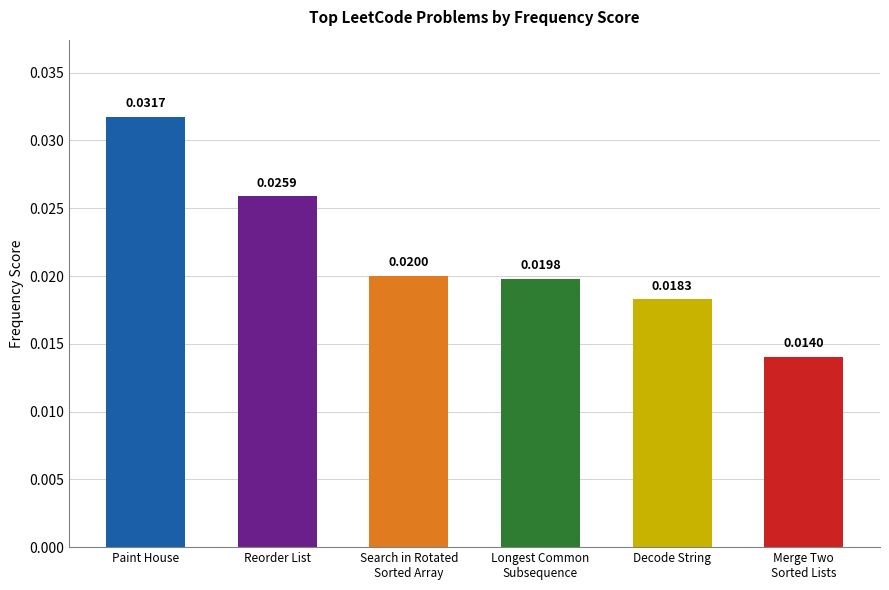

Between Merge Two Sorted Lists and Paint House, which is larger?

Paint House